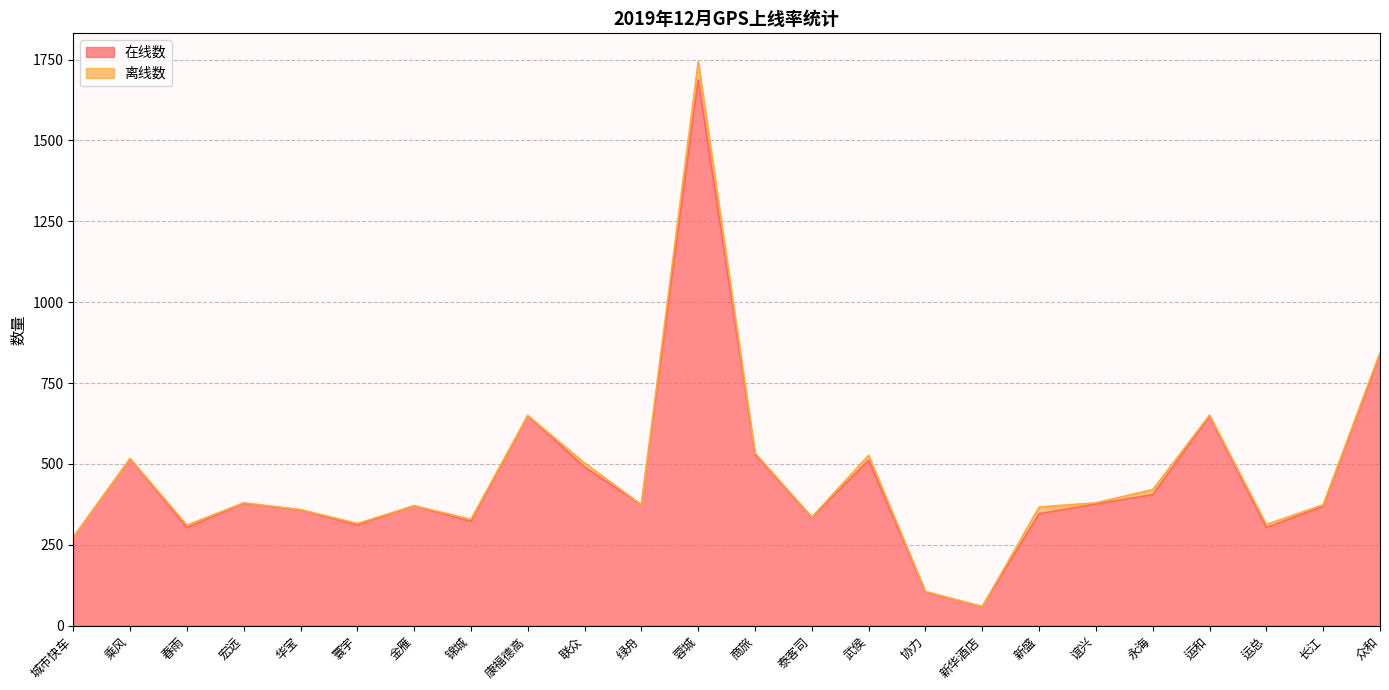

What is the minimum value shown in the chart?

59